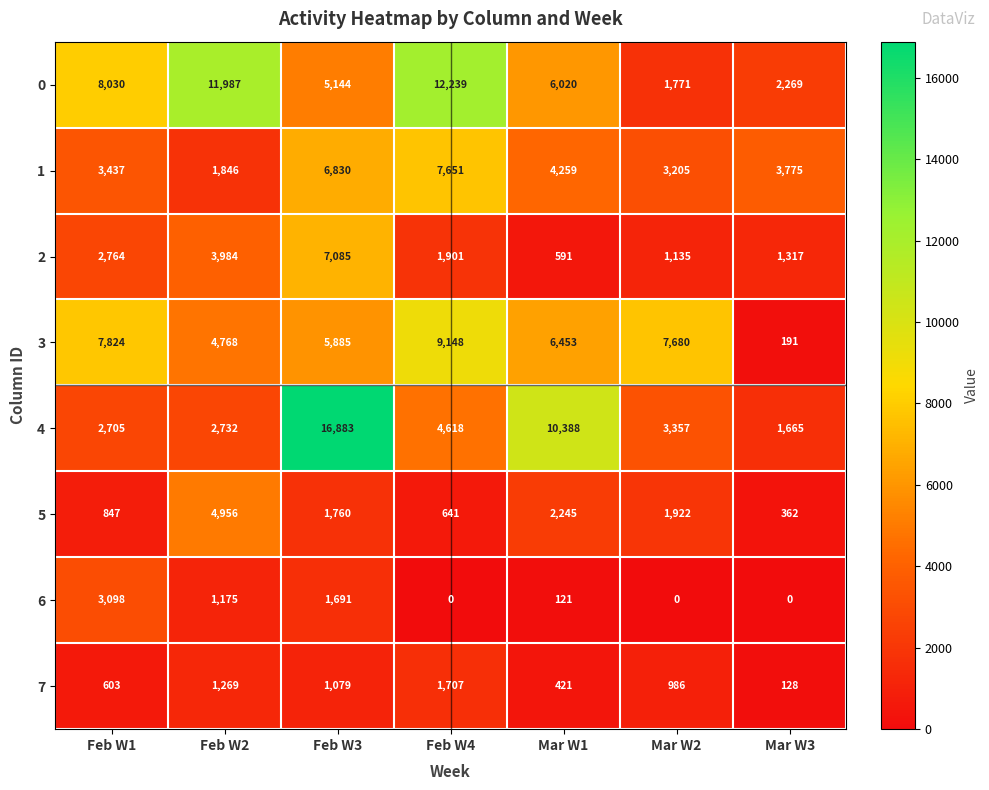

What is the total value across all series at Feb W1?

29308